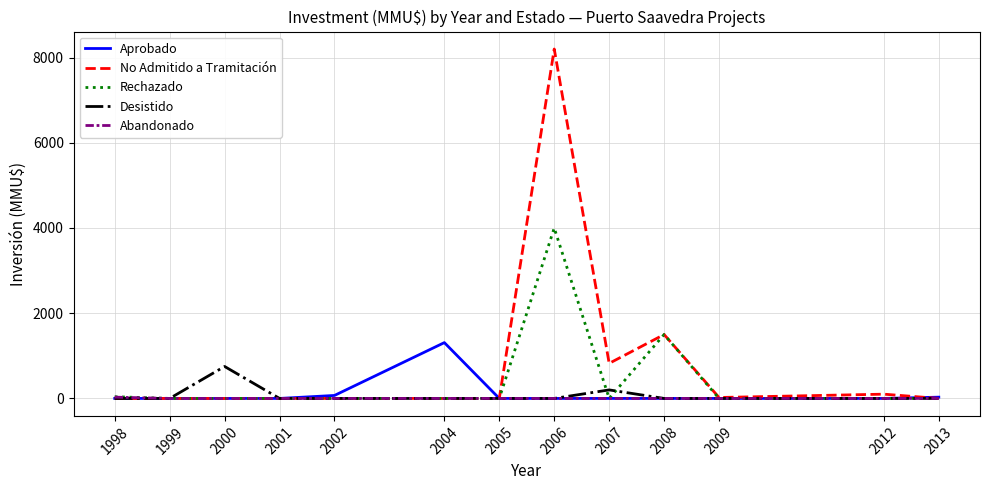

How many lines are shown in the chart?

5